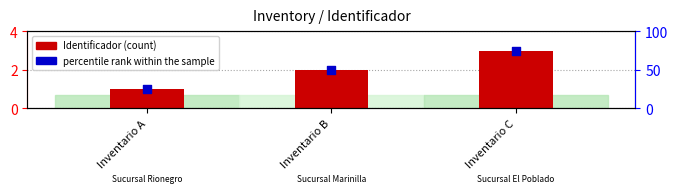

Which series contains the highest Y value?

percentile rank within the sample